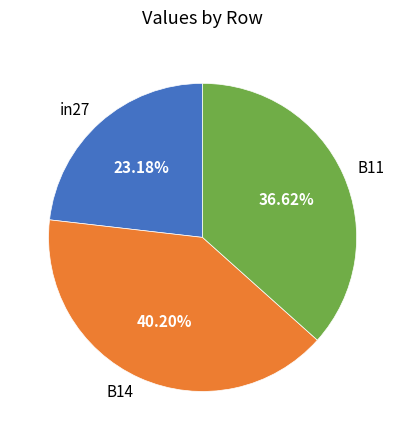

What percentage is the B14 slice, to the nearest percent?

40%